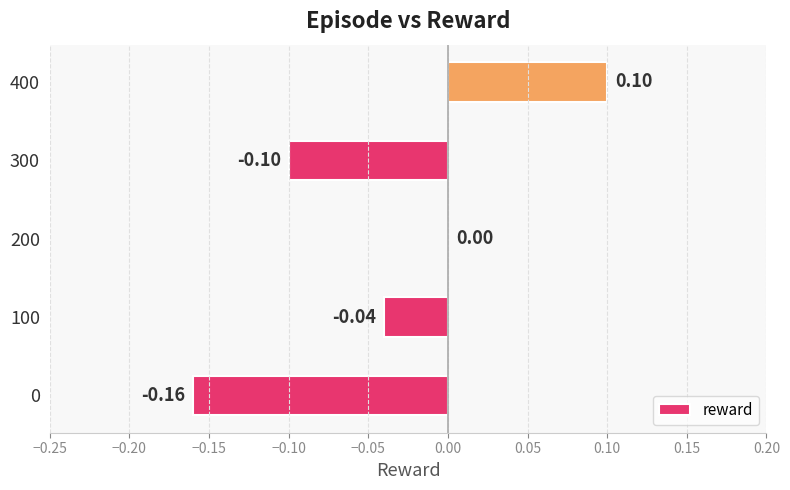

What is the change in value from 100 to 400?

+0.1